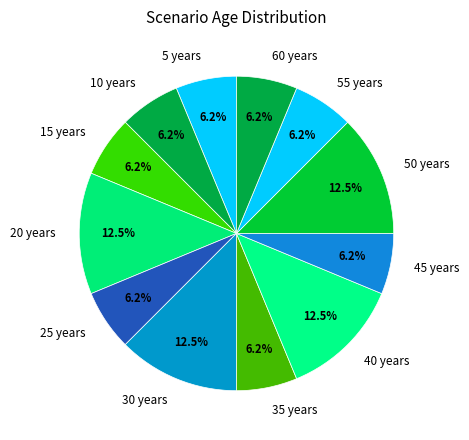

Is the sum of 45 years and 35 years greater than half?

No